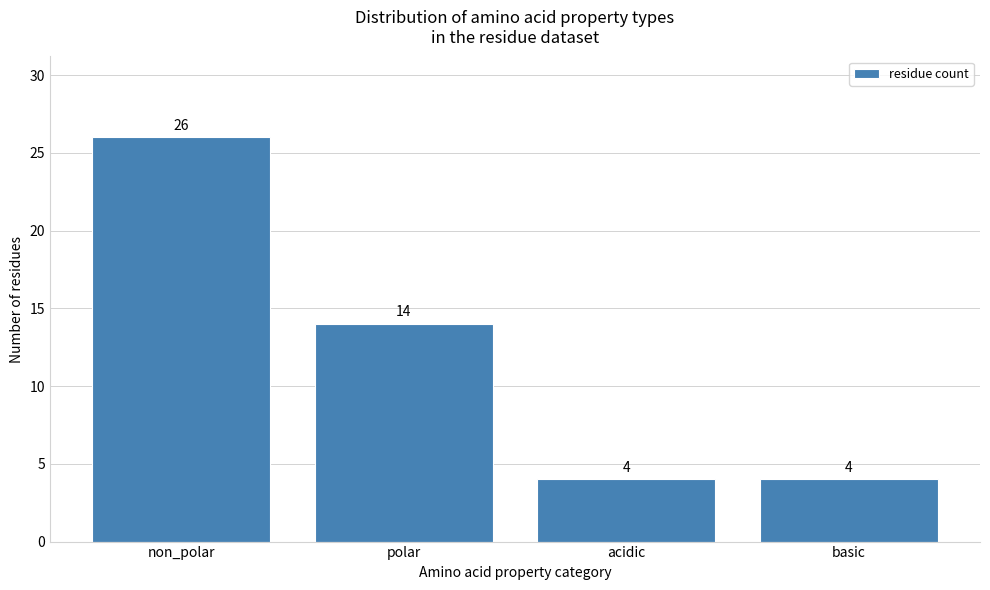

Reading right to left, extract all data points from this chart.

4	4	14	26